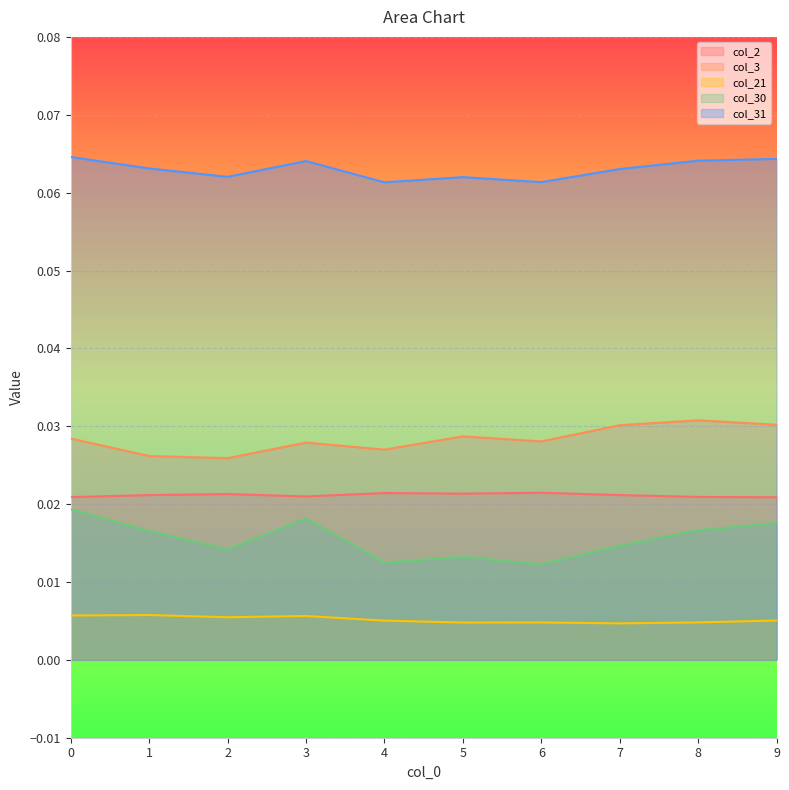

Rank the series at 7 from lowest to highest value.

col_21, col_30, col_2, col_3, col_31